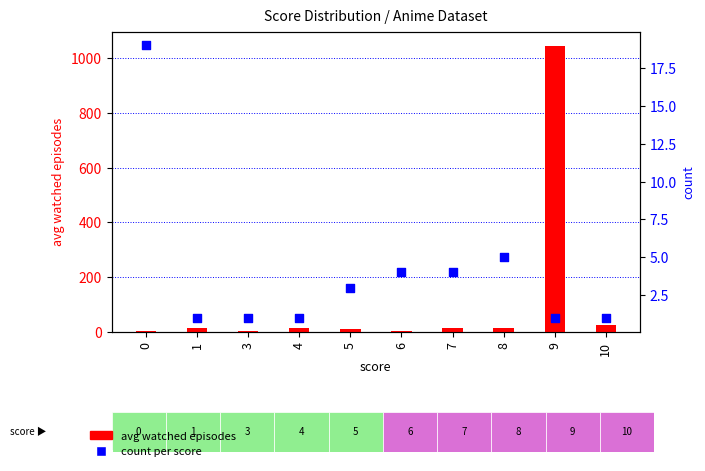

What are all the series names shown in the legend?

avg watched episodes, count